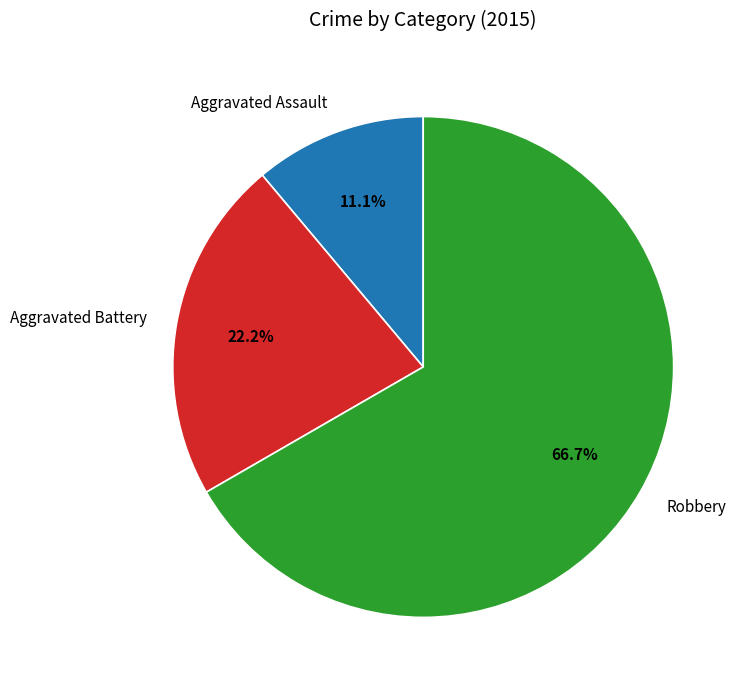

Is the sum of Robbery and Aggravated Assault greater than half?

Yes